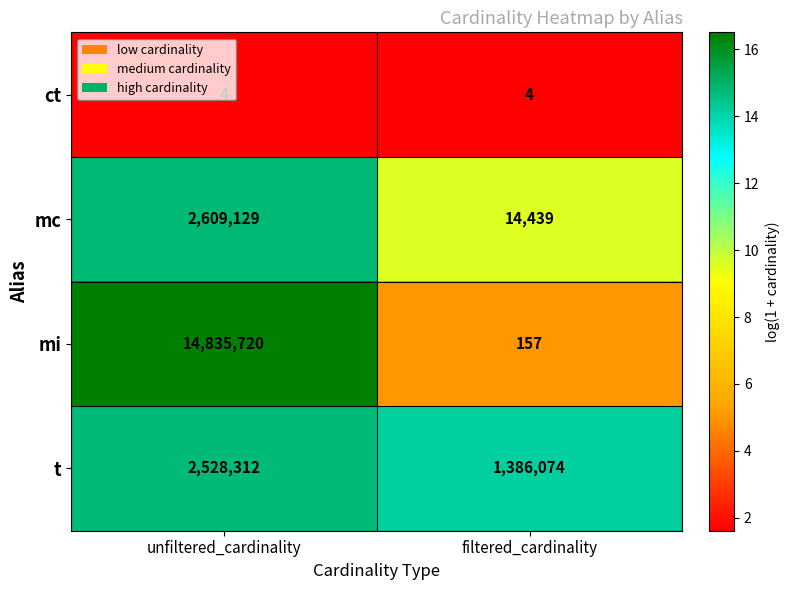

At which category does the chart reach its peak across all series?

unfiltered_cardinality